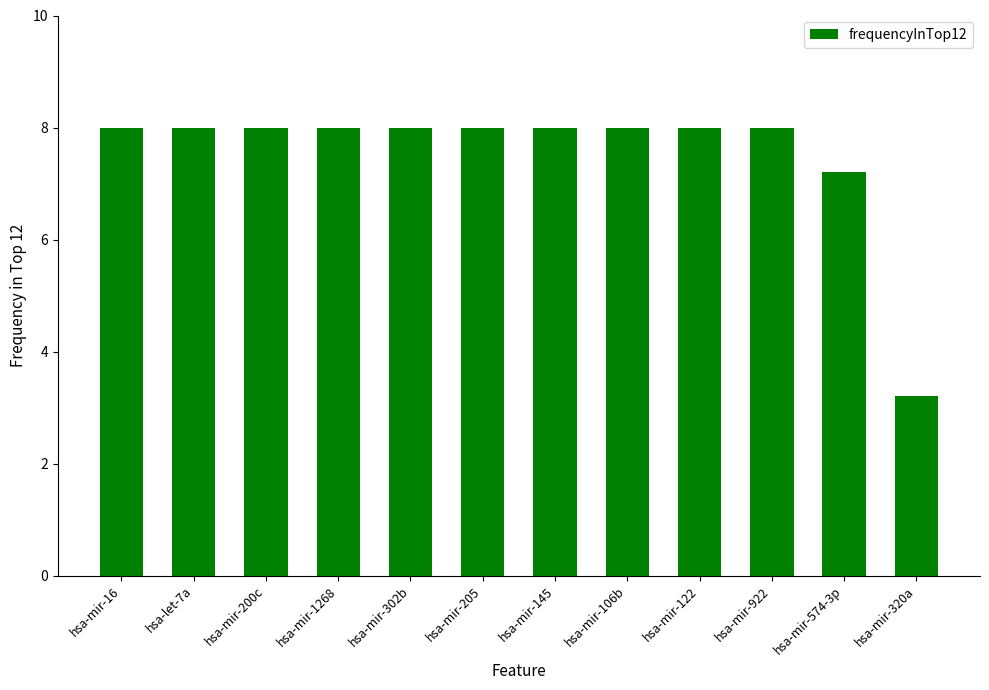

At which category does the chart reach its minimum across all series?

hsa-mir-320a